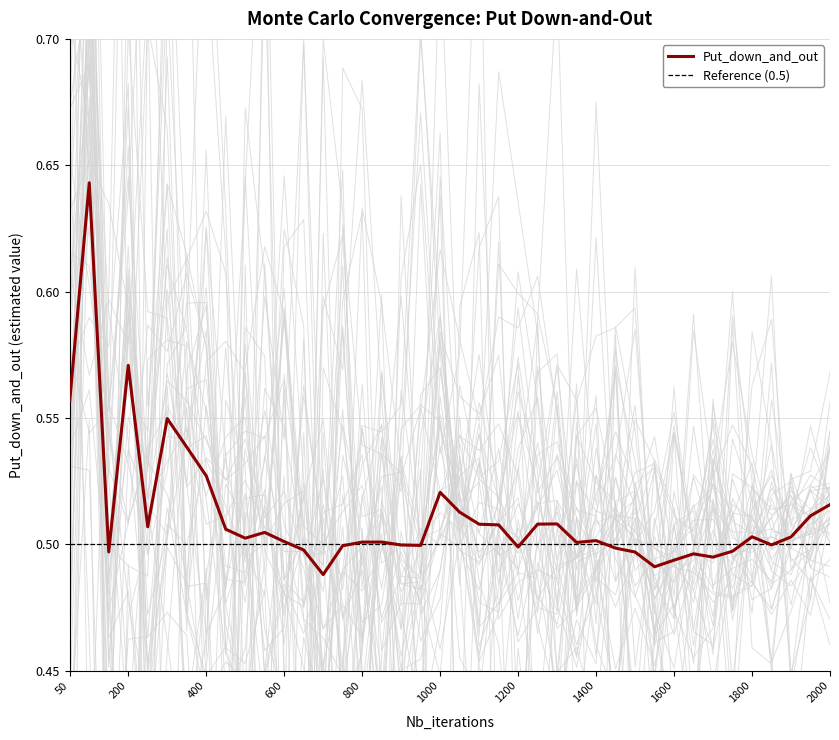

Reading left to right, list all the values displayed in this chart.

50=0.6	100=0.6	150=0.5	200=0.6	250=0.5	300=0.5	350=0.5	400=0.5	450=0.5	500=0.5	550=0.5	600=0.5	650=0.5	700=0.5	750=0.5	800=0.5	850=0.5	900=0.5	950=0.5	1000=0.5	1050=0.5	1100=0.5	1150=0.5	1200=0.5	1250=0.5	1300=0.5	1350=0.5	1400=0.5	1450=0.5	1500=0.5	1550=0.5	1600=0.5	1650=0.5	1700=0.5	1750=0.5	1800=0.5	1850=0.5	1900=0.5	1950=0.5	2000=0.5